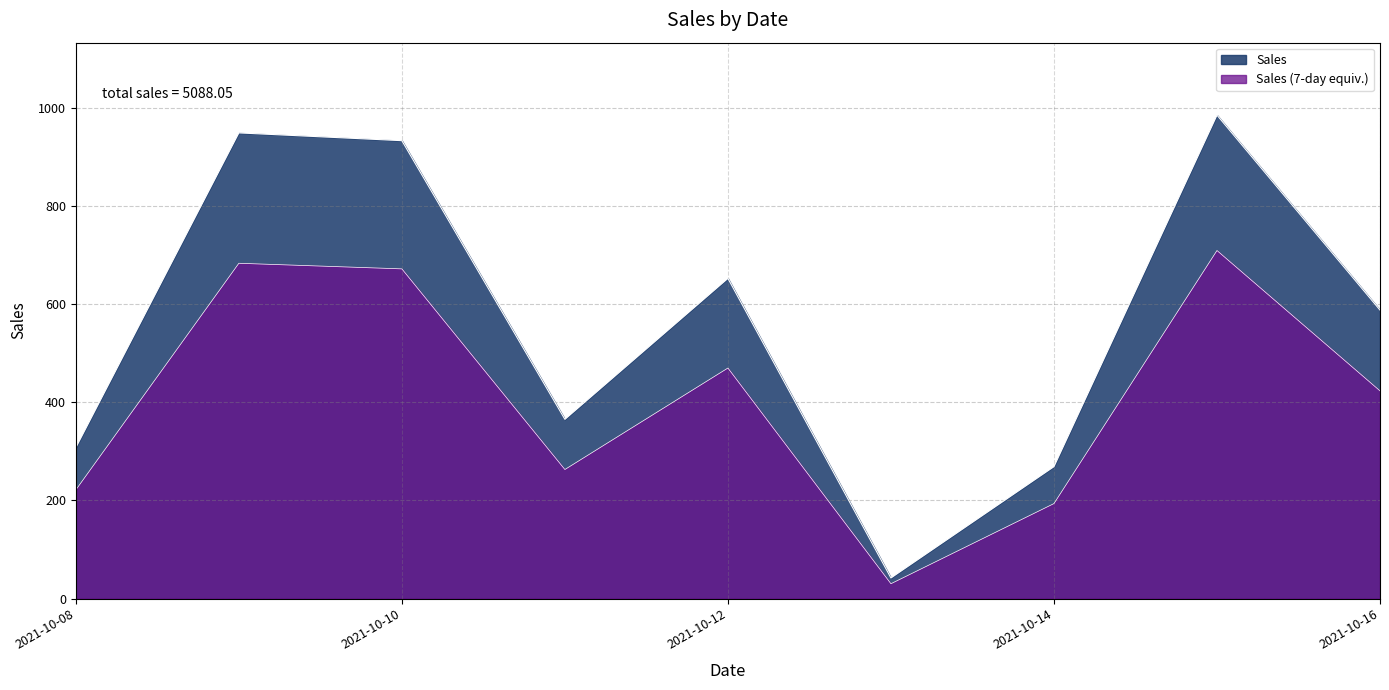

Where is the first local maximum?

2021-10-09